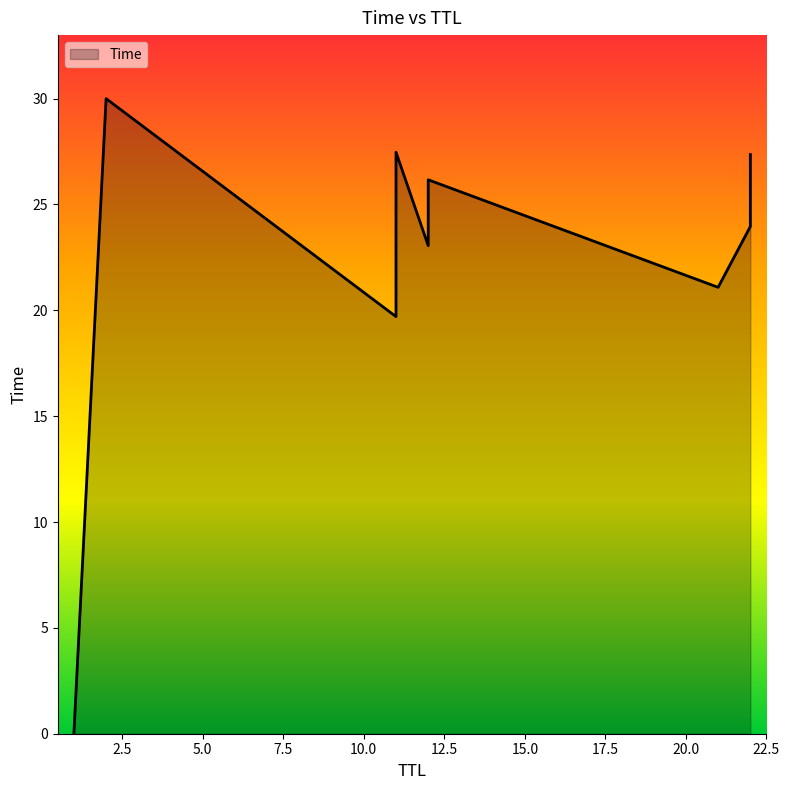

How many lines are shown in the chart?

1